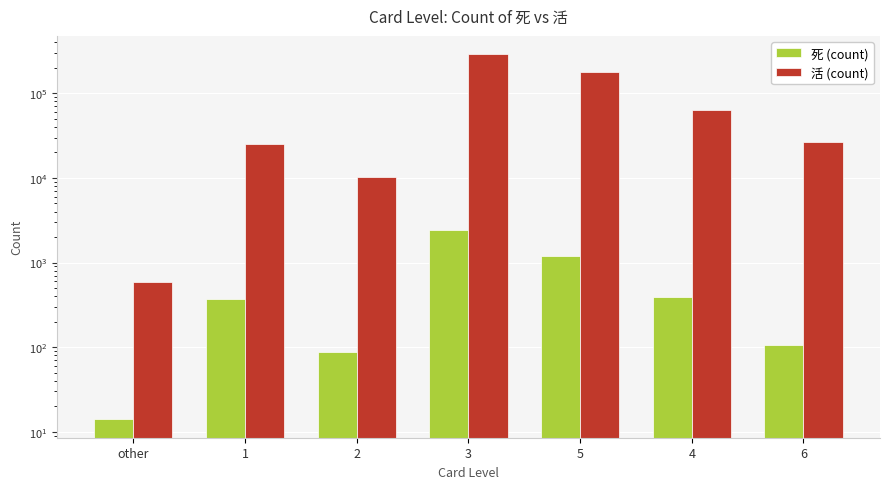

Which series has the largest range (max minus min)?

活 (count)